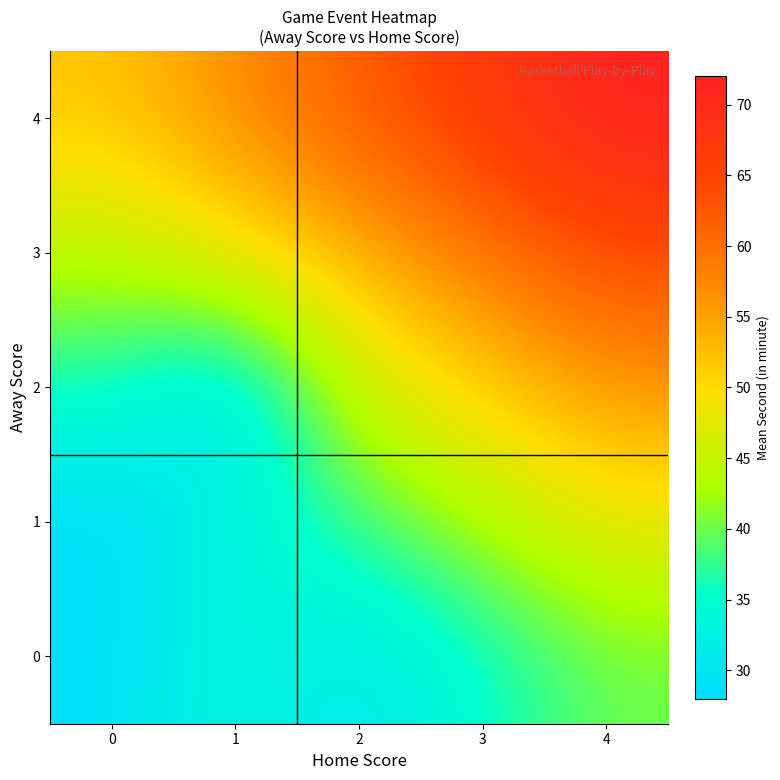

Which series has the largest total across all categories?

4